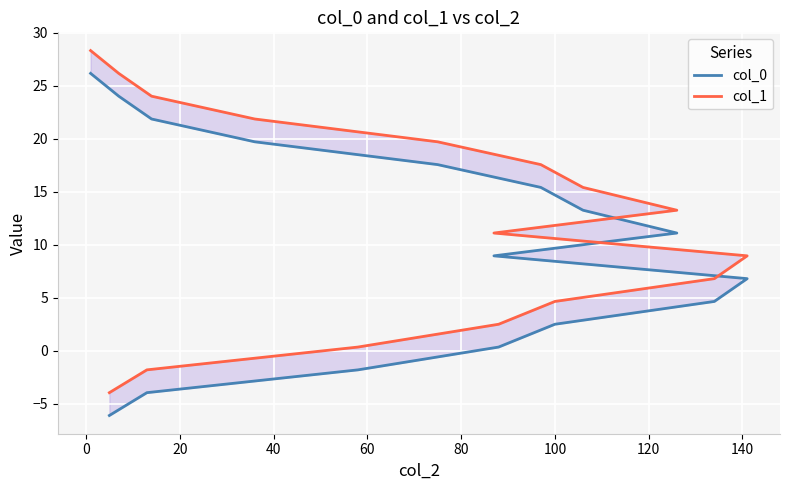

What is the difference between the maximum and second lowest values in the col_1 series?

30.1